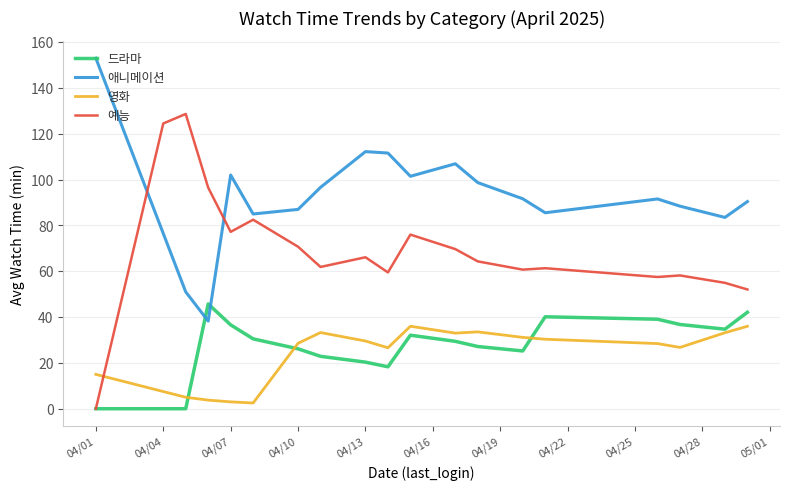

Which series has the widest spread of values?

예능